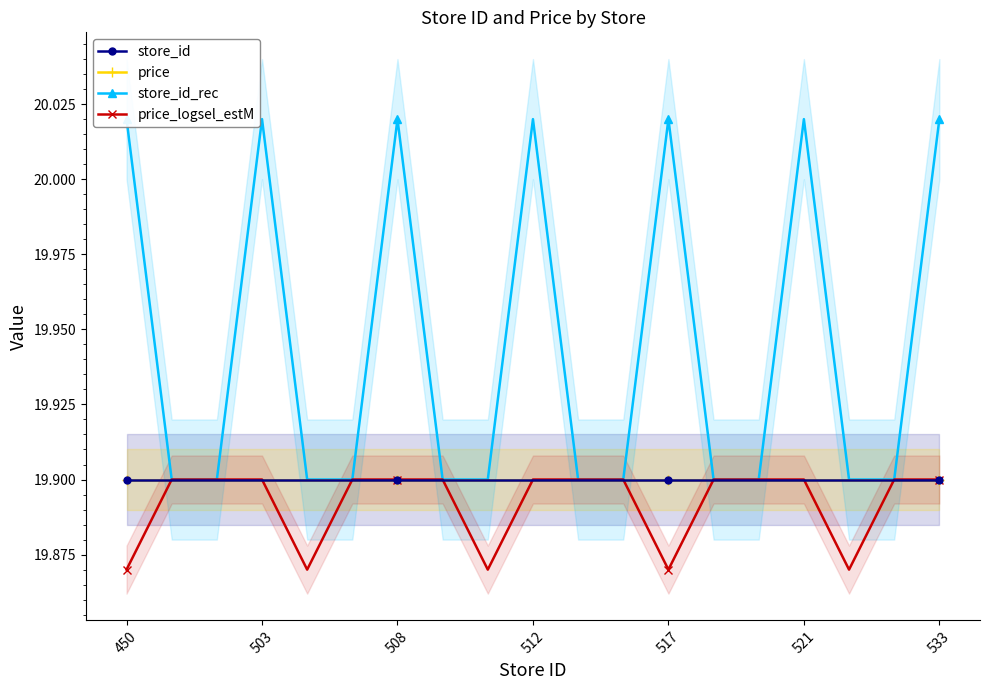

At which category is the sum across all series the highest?

503